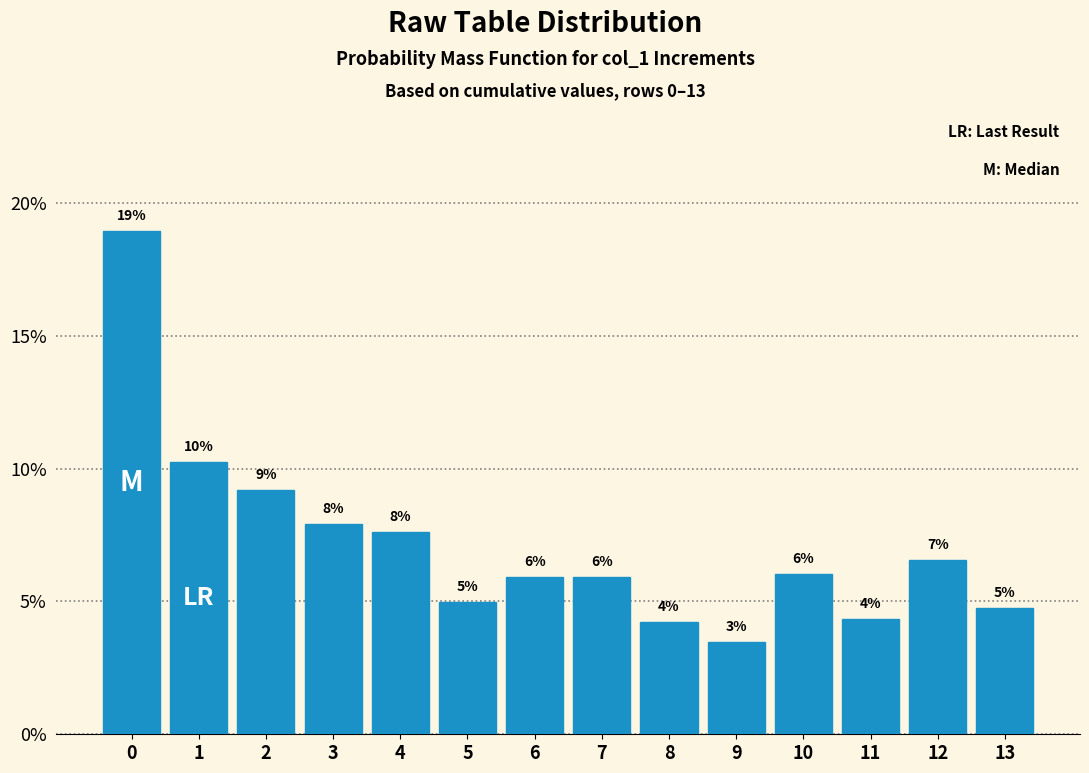

How many bars are there in total?

14